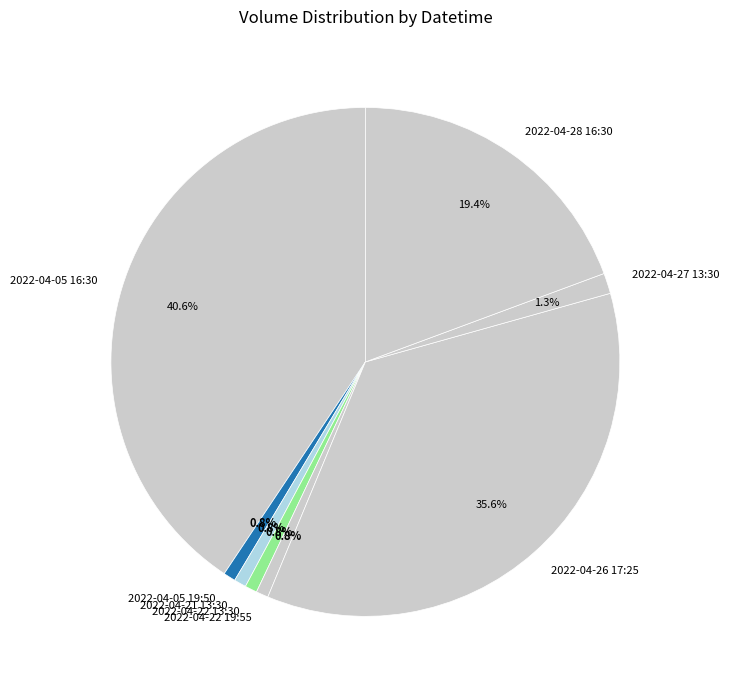

To the nearest percent, what percentage of the pie is 2022-04-05 16:30?

41%